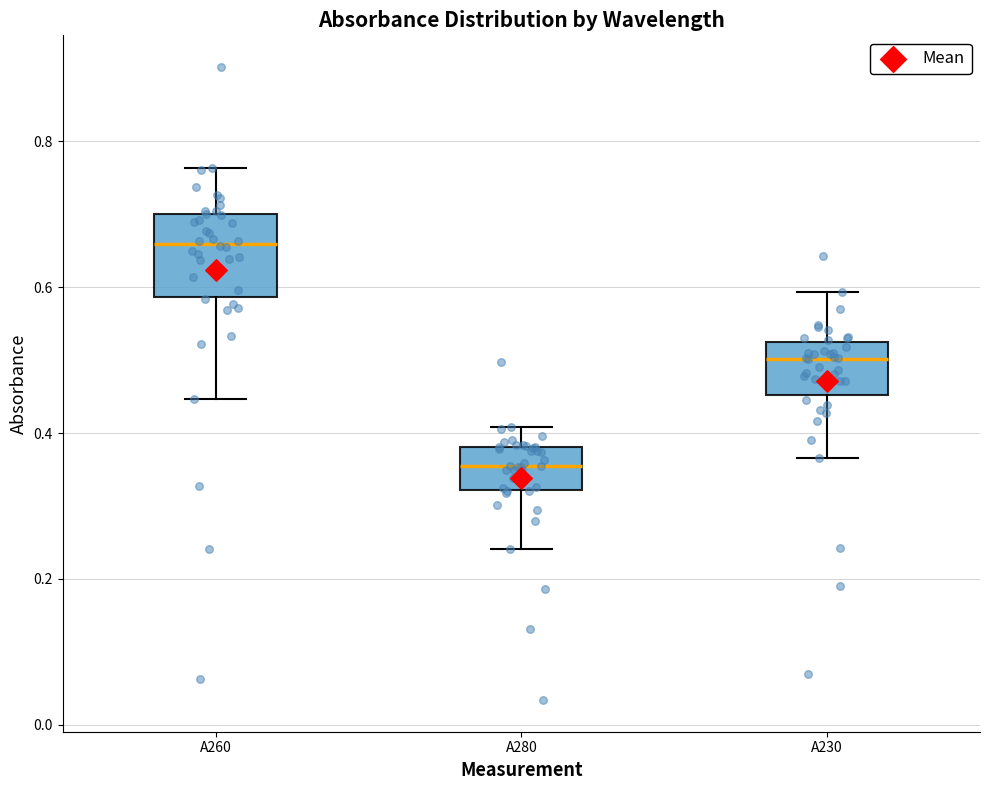

Which box has the lowest median line?

A280